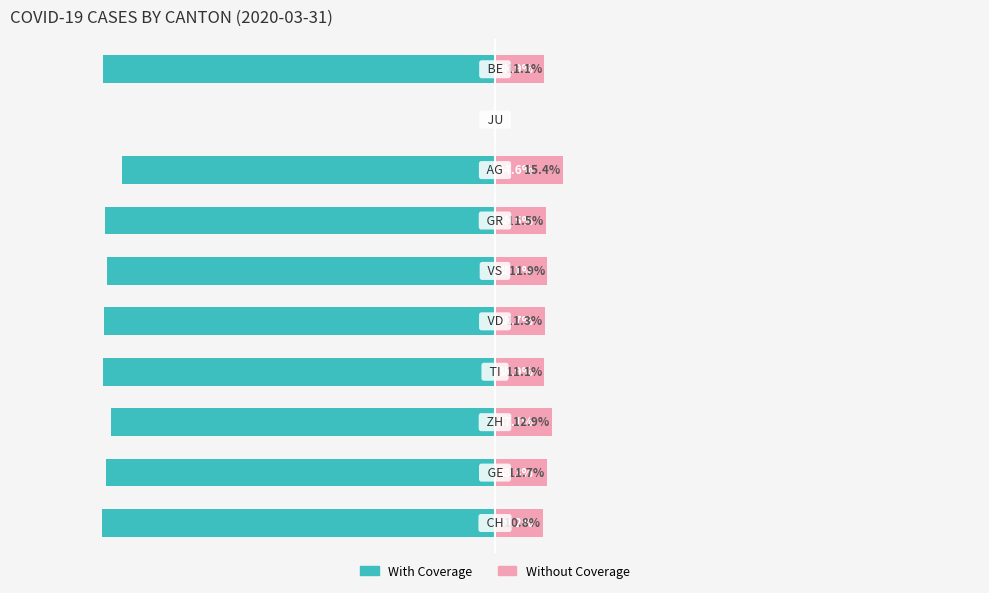

How many groups of bars are there?

10